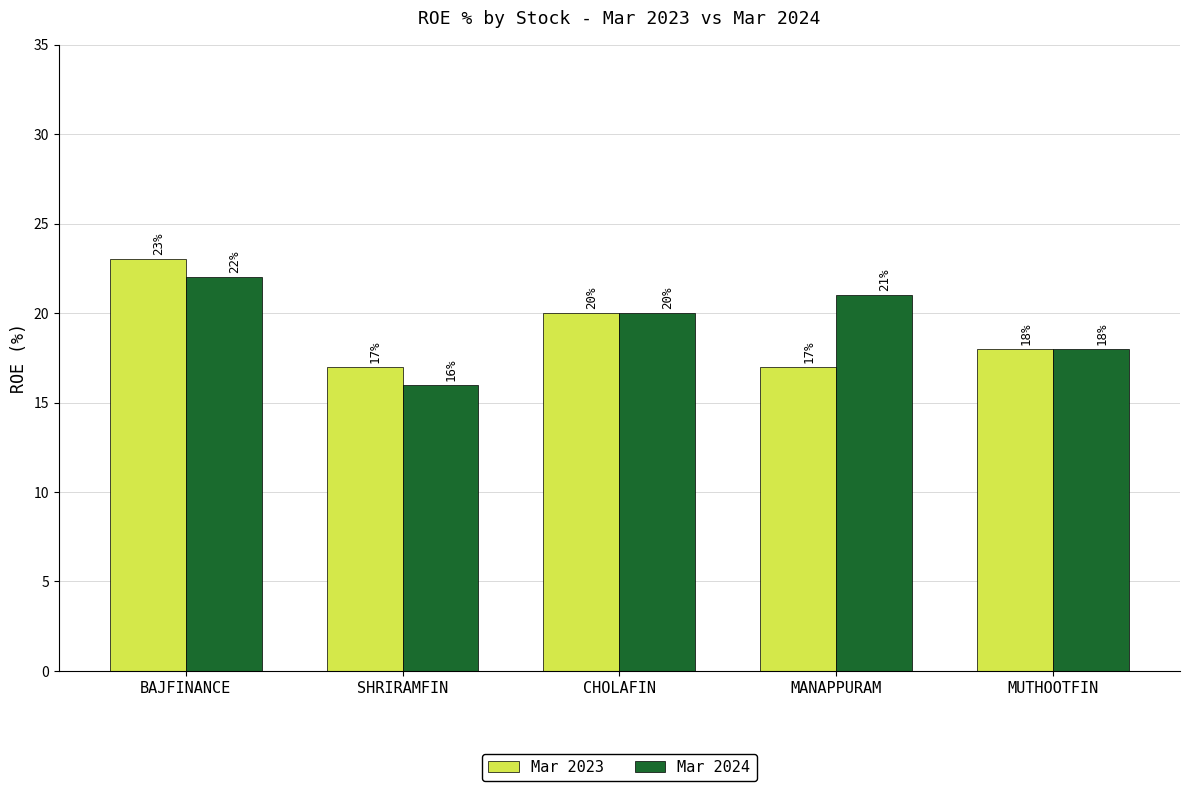

Does the chart contain any negative values?

No